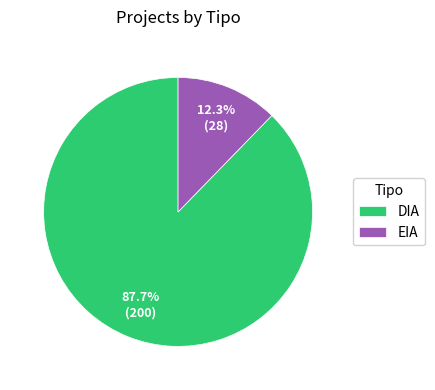

Which category accounts for the majority?

DIA